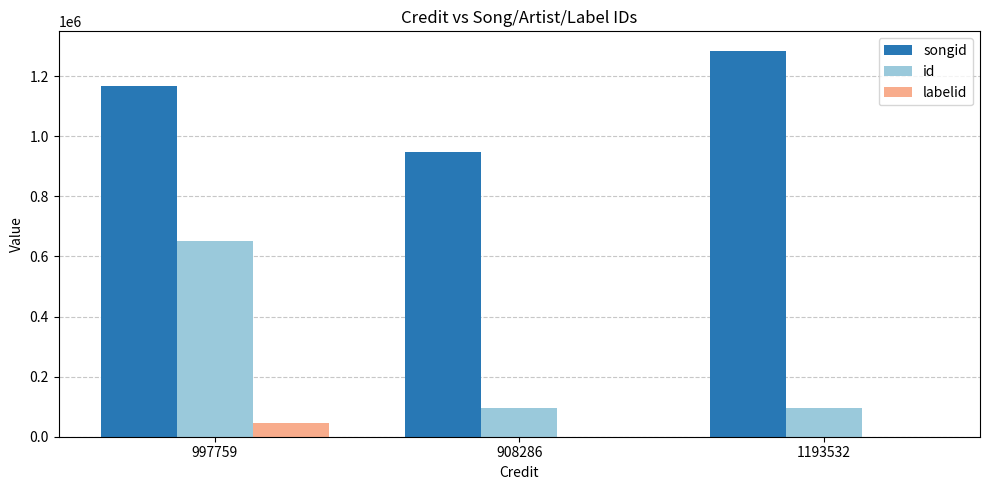

What is the sum of all labelid values?

45763